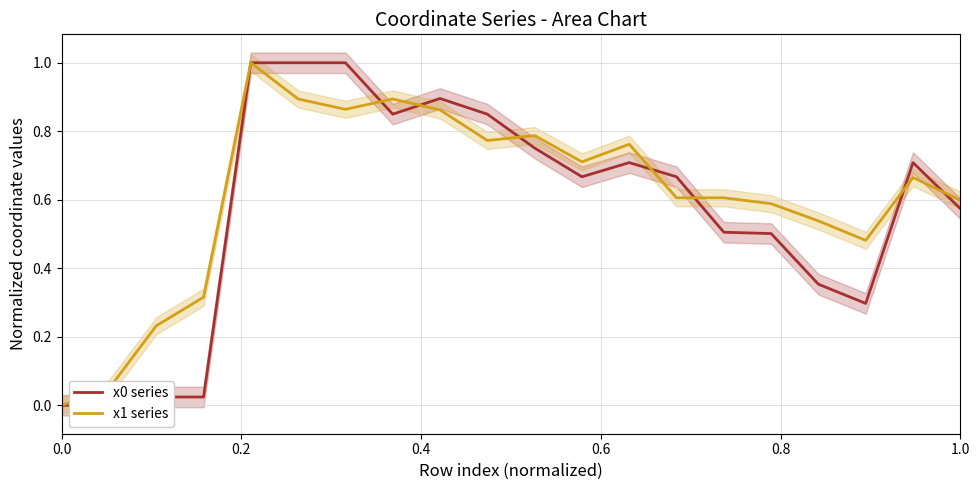

What is the maximum value for x1 series?

1.0